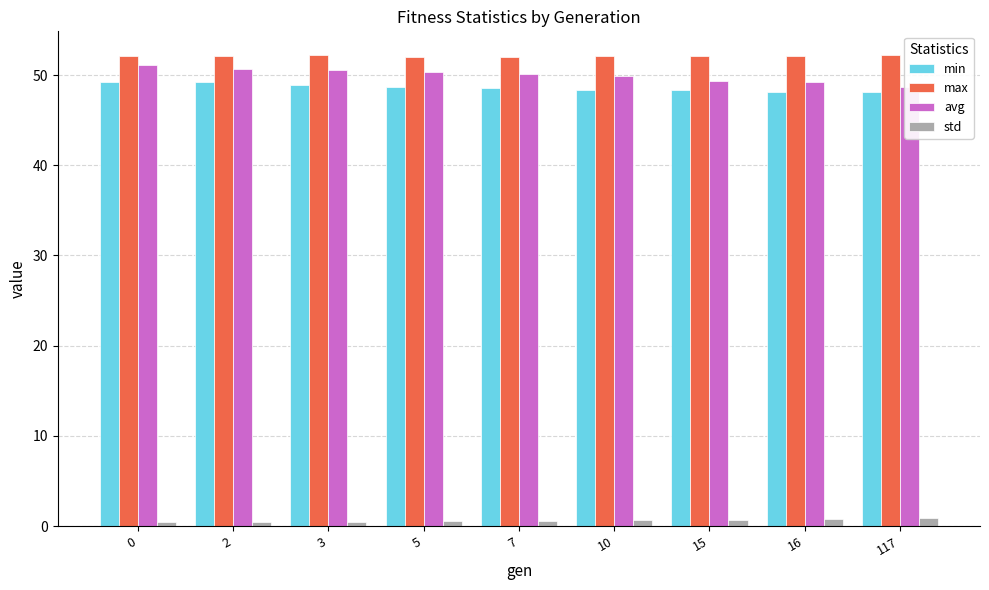

What is the greatest value displayed?

52.2